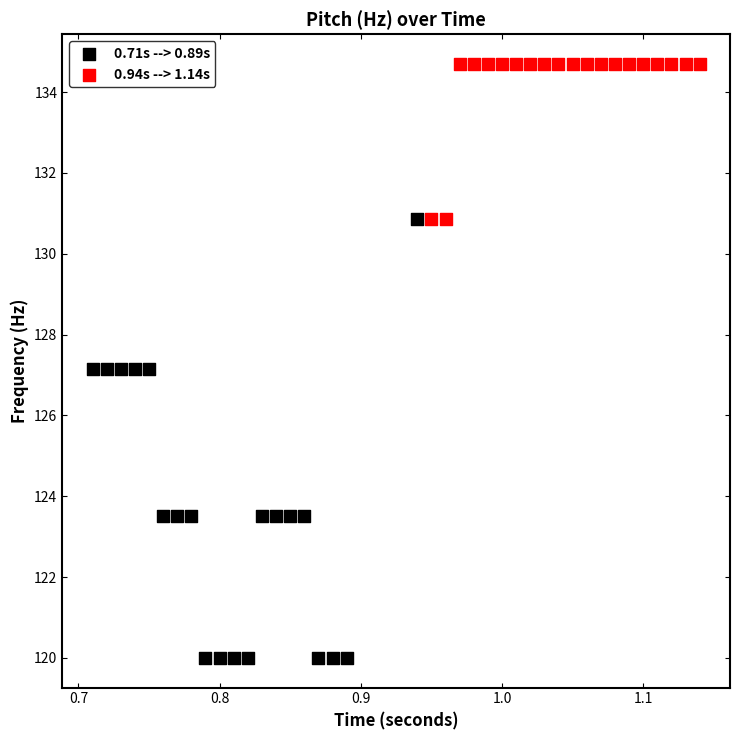

Which series has the largest Y range (max minus min)?

0.71s --> 0.89s